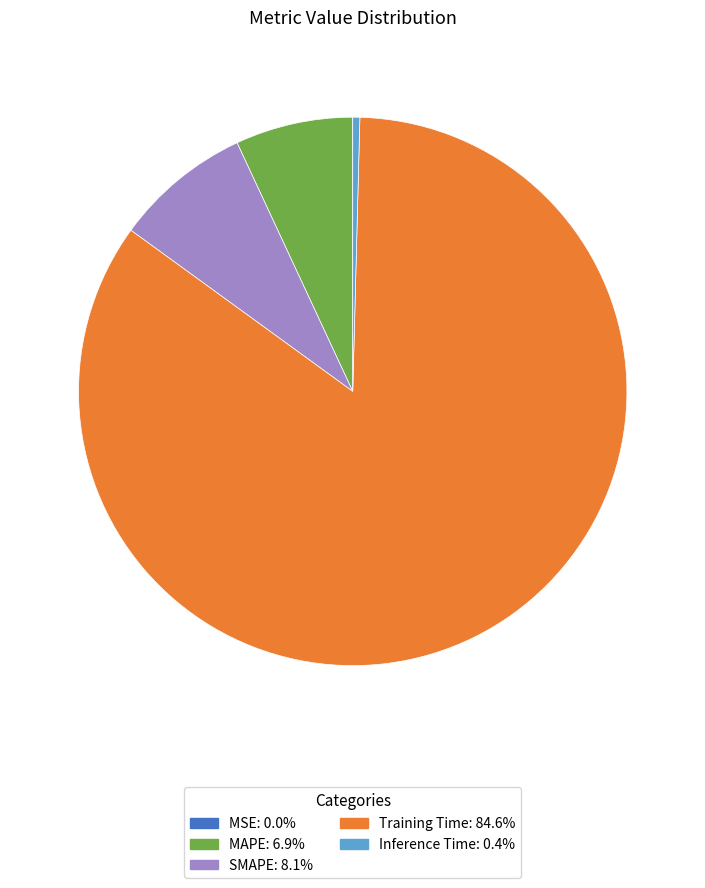

Is there any slice that represents more than half of the pie?

Yes